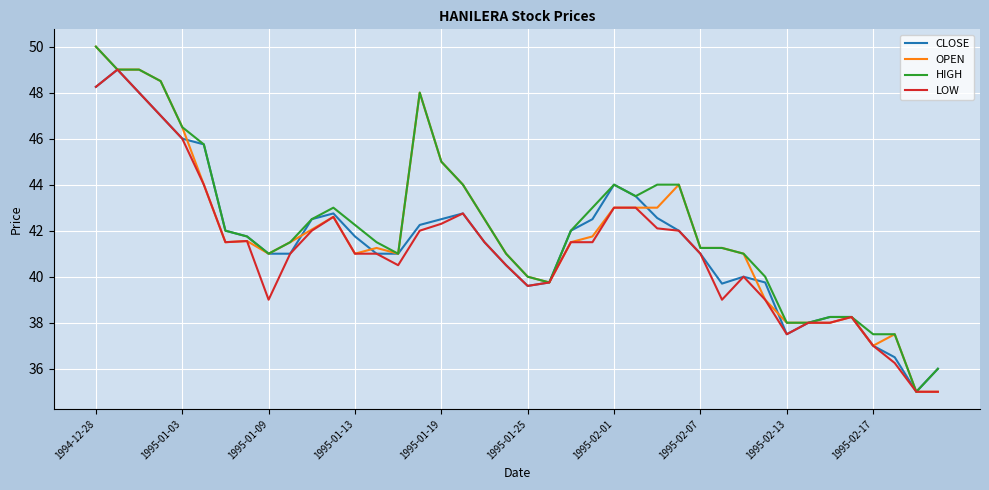

What is the minimum value for CLOSE?

35.0